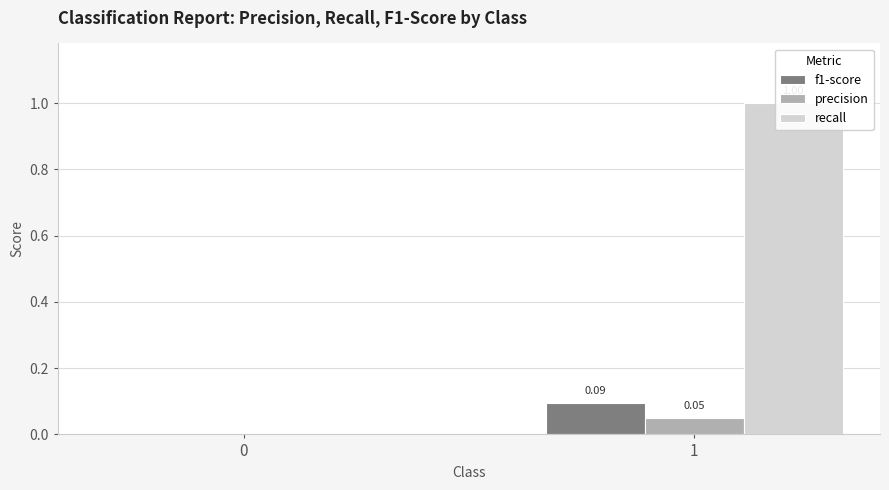

List the series in order of their peak value, highest first.

recall, f1-score, precision